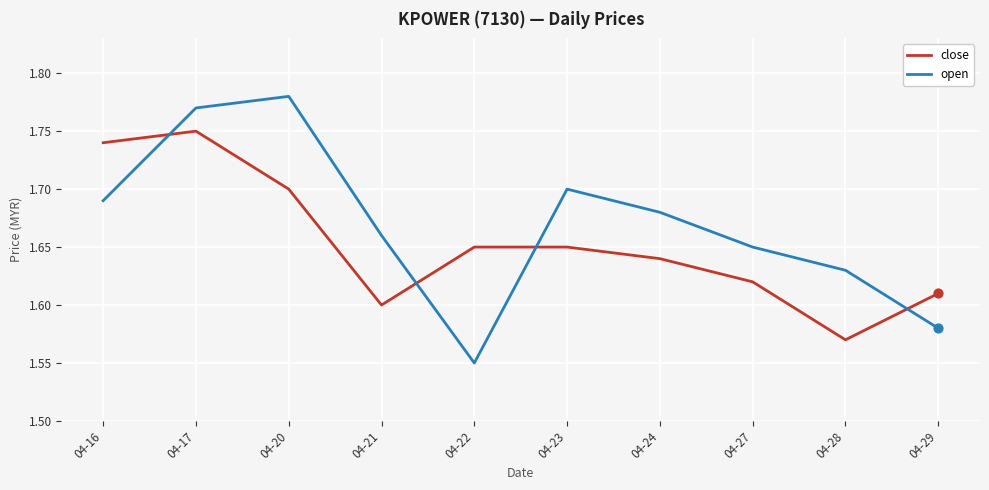

What are all the series names shown in the legend?

close, open